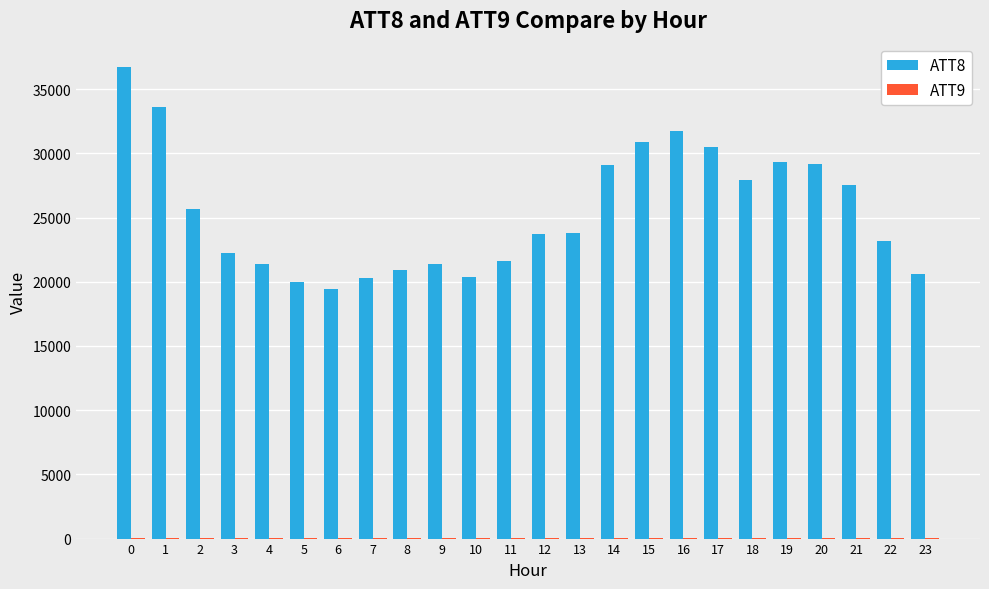

How many categories are shown in the chart?

24